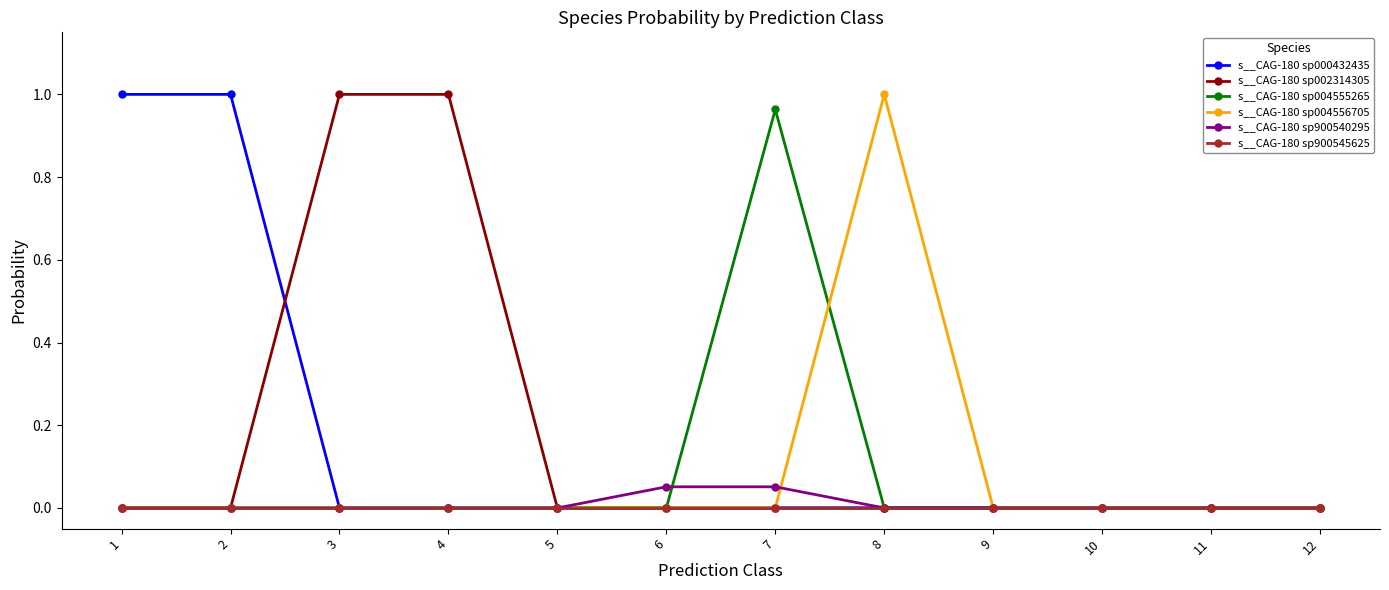

How many series are shown in this chart?

6